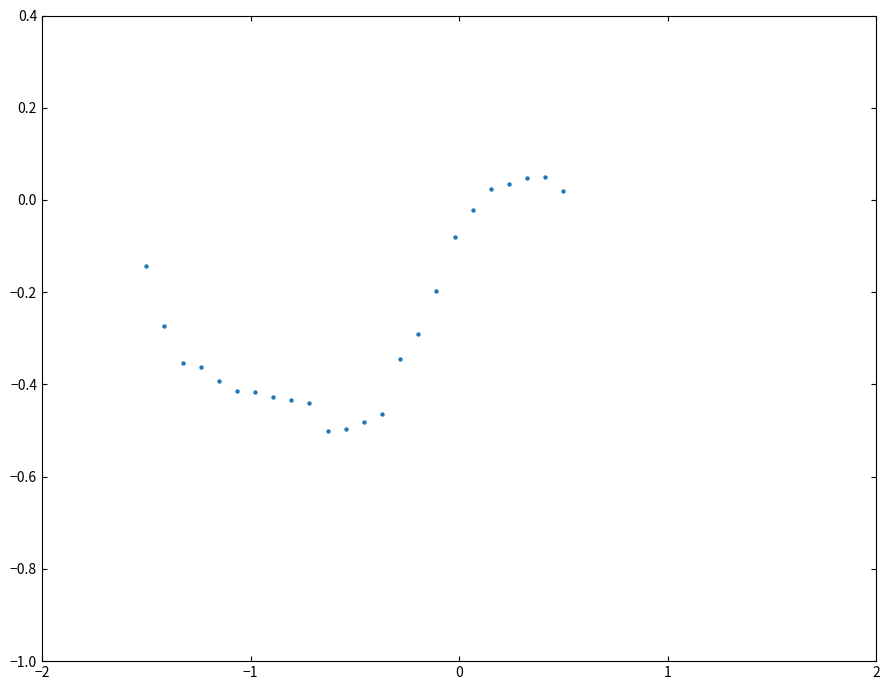

What is the range of X values (max minus min)?

2.0